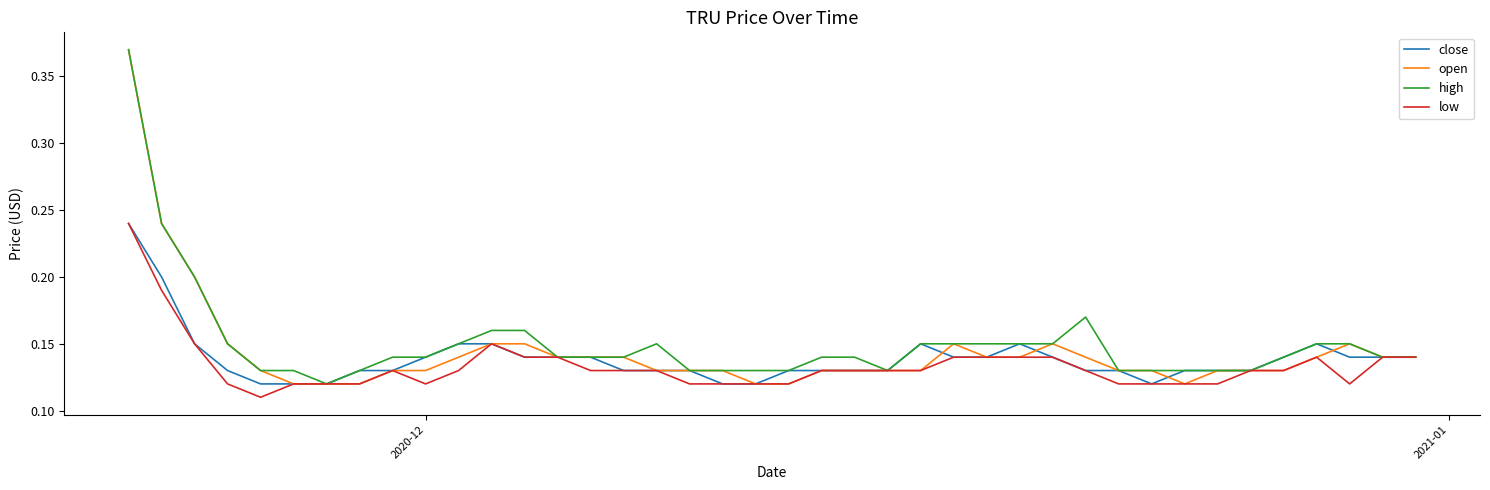

How many lines are shown in the chart?

4